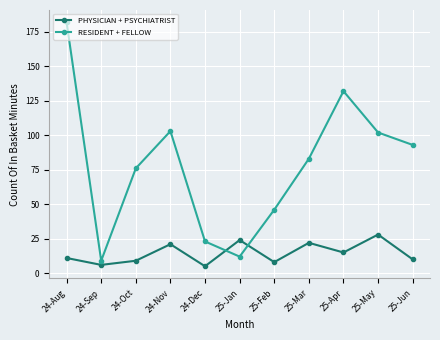

Does the chart display data point markers on the line(s)?

Yes